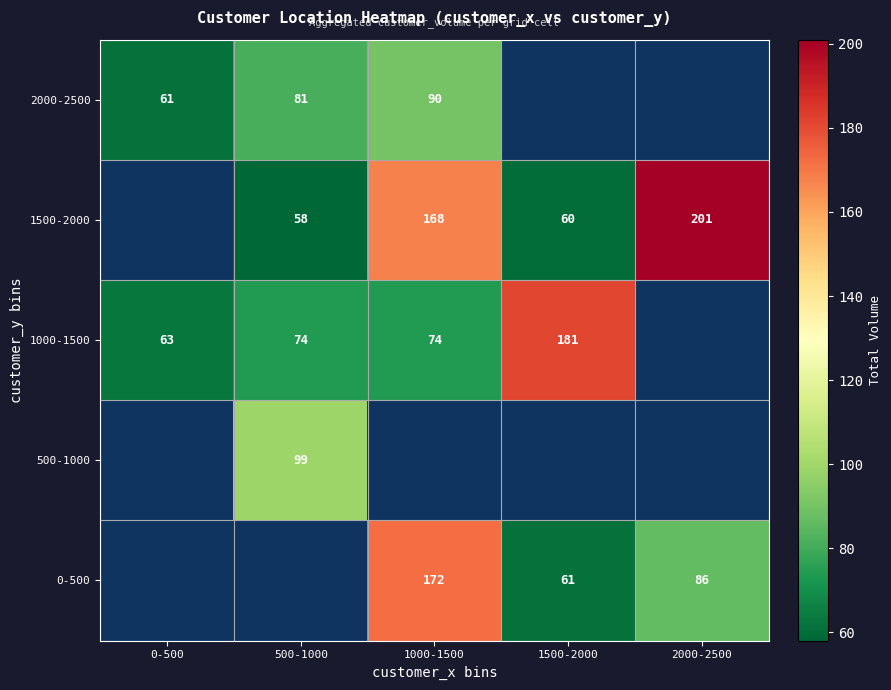

The 0-500 series shows 143 at 2000-2500. True or false?

False